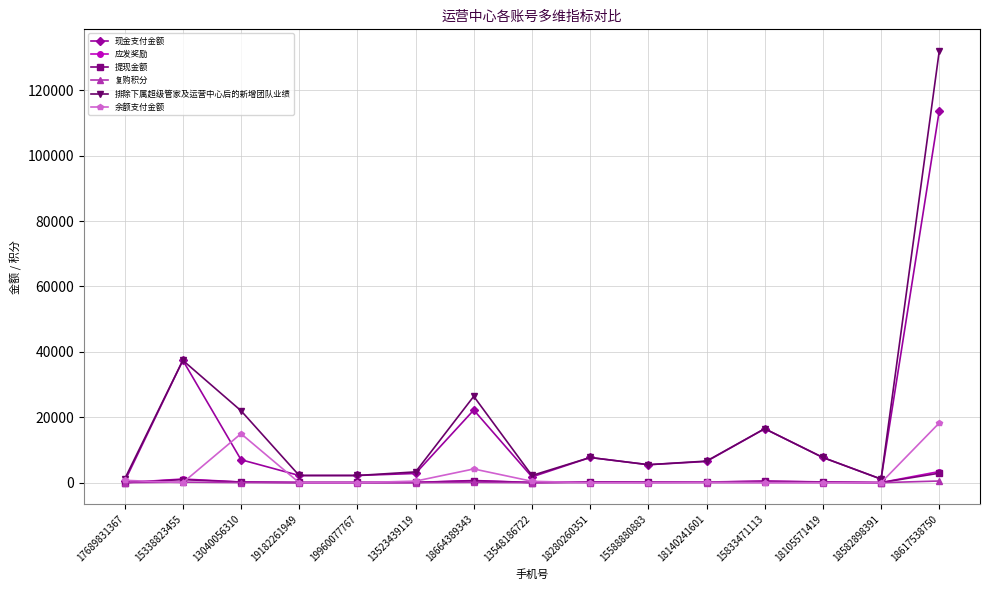

What is the greatest value displayed?

132000